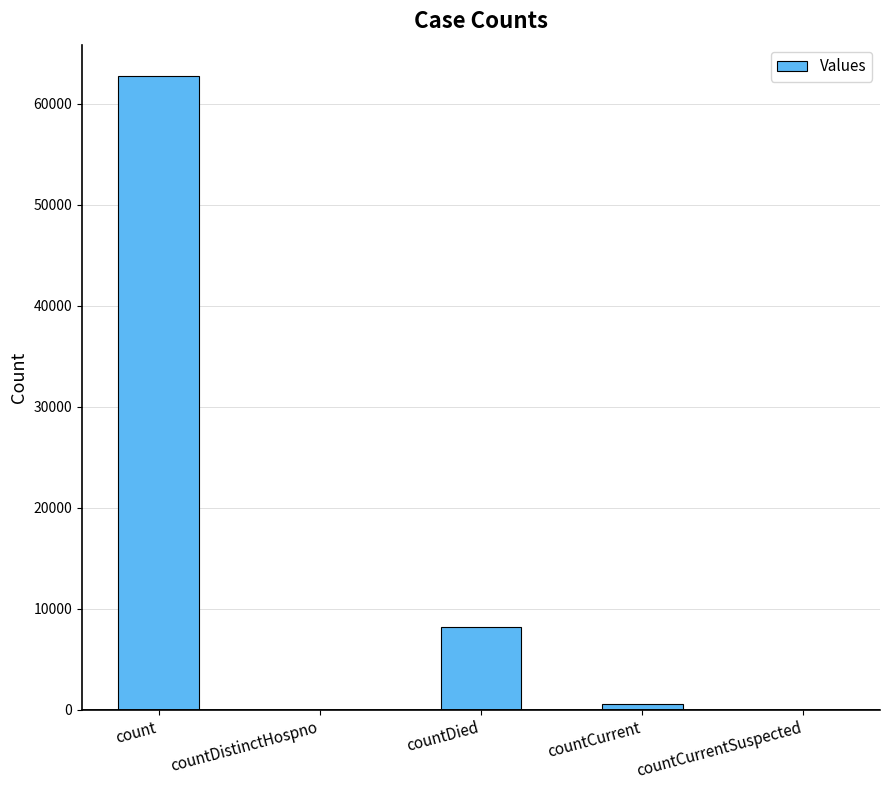

What is the difference between the values at countDied and countCurrentSuspected?

8175